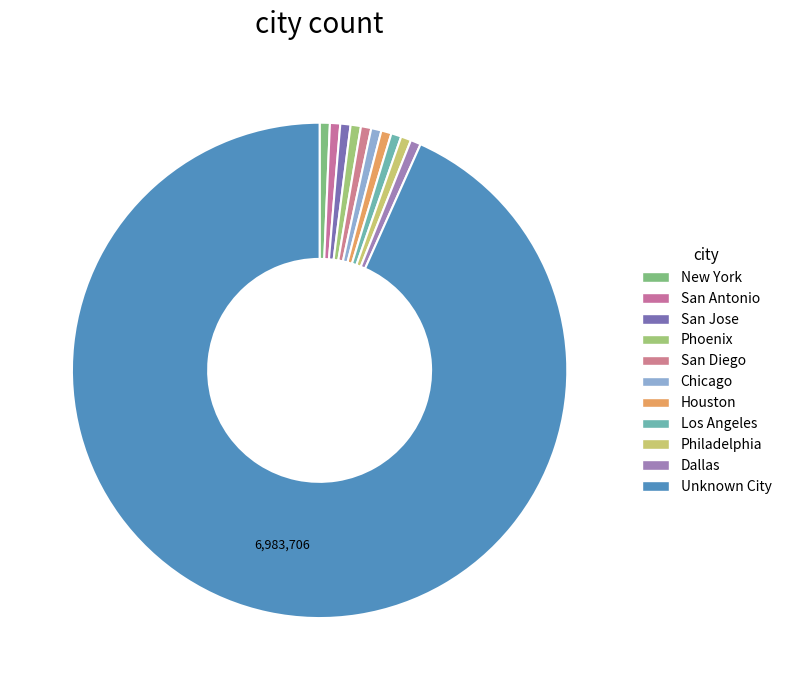

Rank the categories by value from highest to lowest.

Unknown City, San Diego, Phoenix, Dallas, San Antonio, San Jose, Houston, Philadelphia, Chicago, New York, Los Angeles